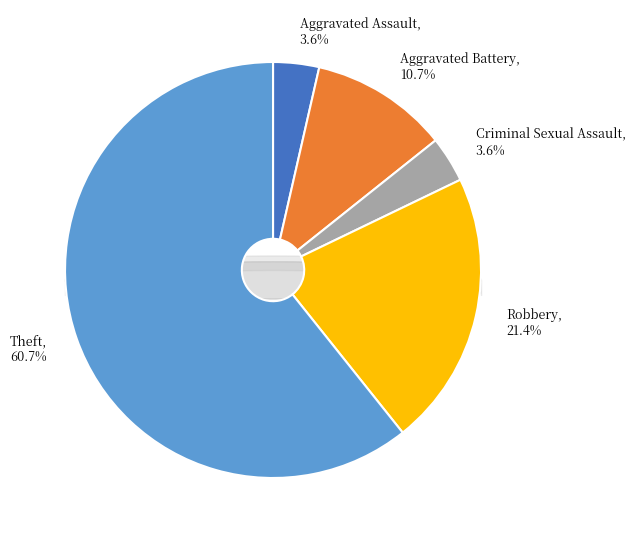

To the nearest percent, what percentage of the pie is Theft?

61%